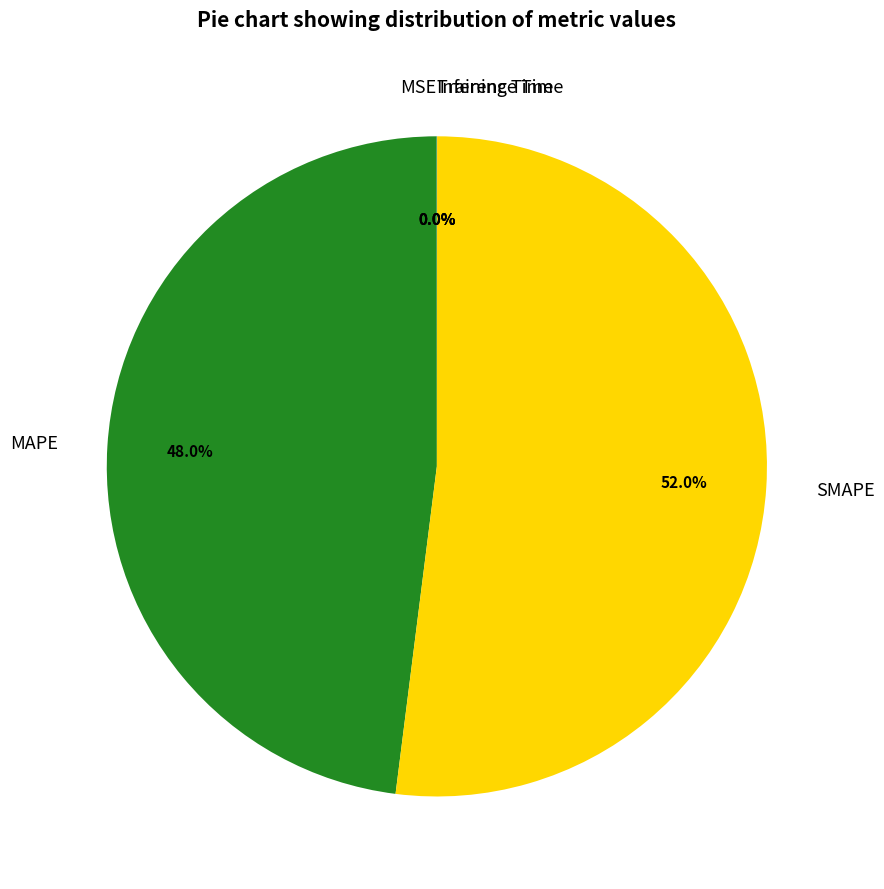

Which category accounts for the majority?

SMAPE